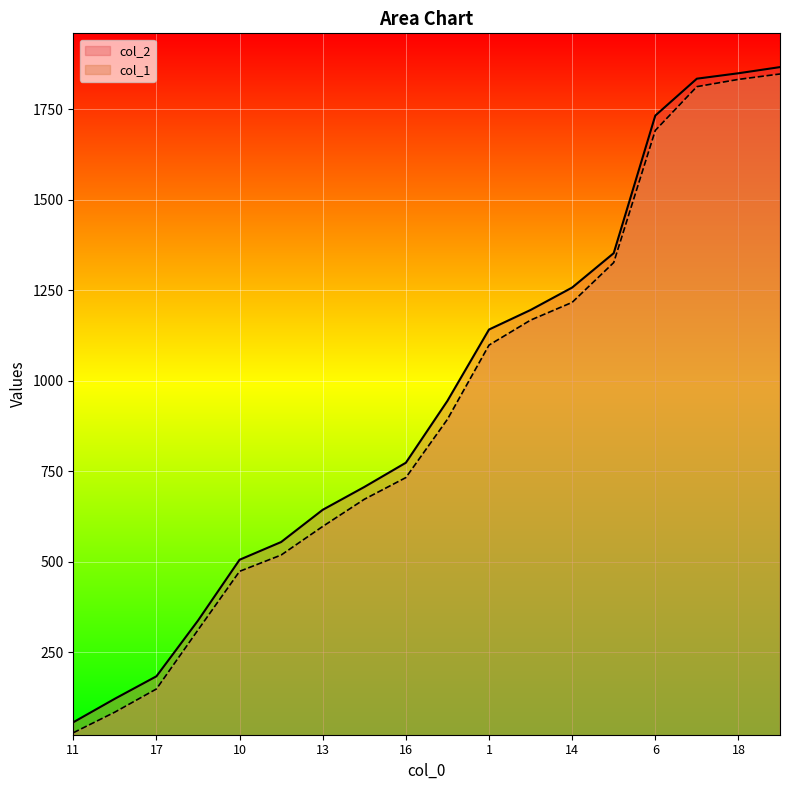

What is the total value across all series at 10?

978